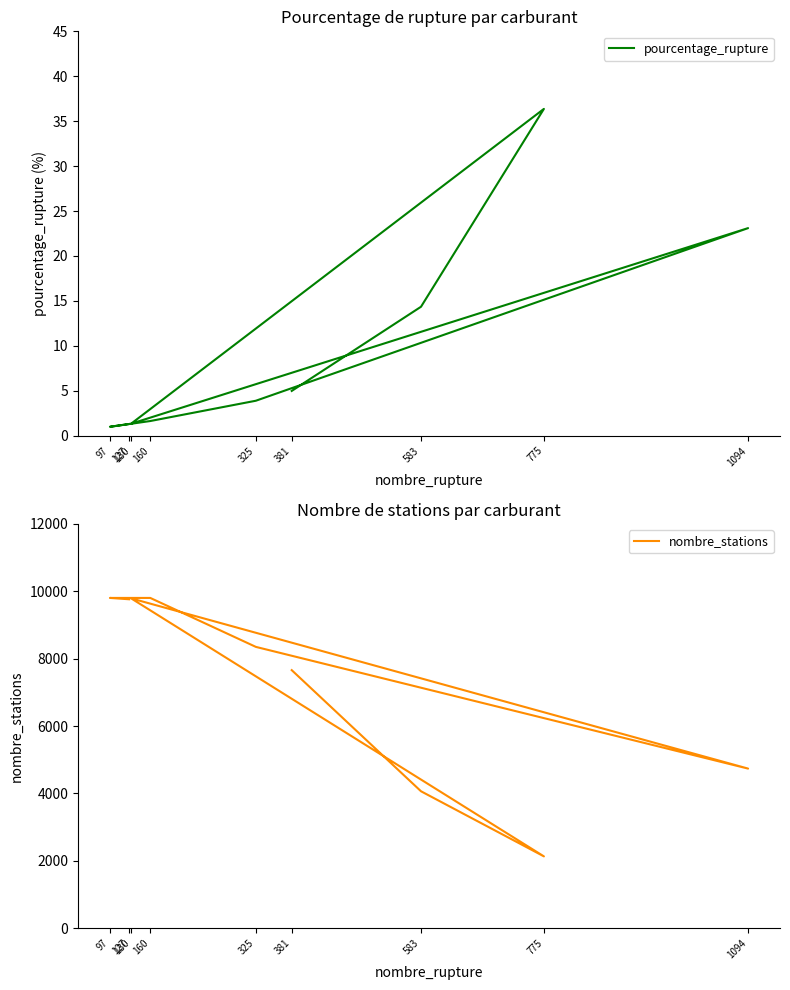

Reading right to left, extract all data points from this chart.

pourcentage_rupture: 127=1.3	97=1.0	160=1.6	325=3.9	1094=23.1	130=1.3	775=36.4	583=14.3	381=5.0
nombre_stations: 127=9761.0	97=9801.0	160=9801.0	325=8348.0	1094=4736.0	130=9789.0	775=2131.0	583=4063.0	381=7658.0